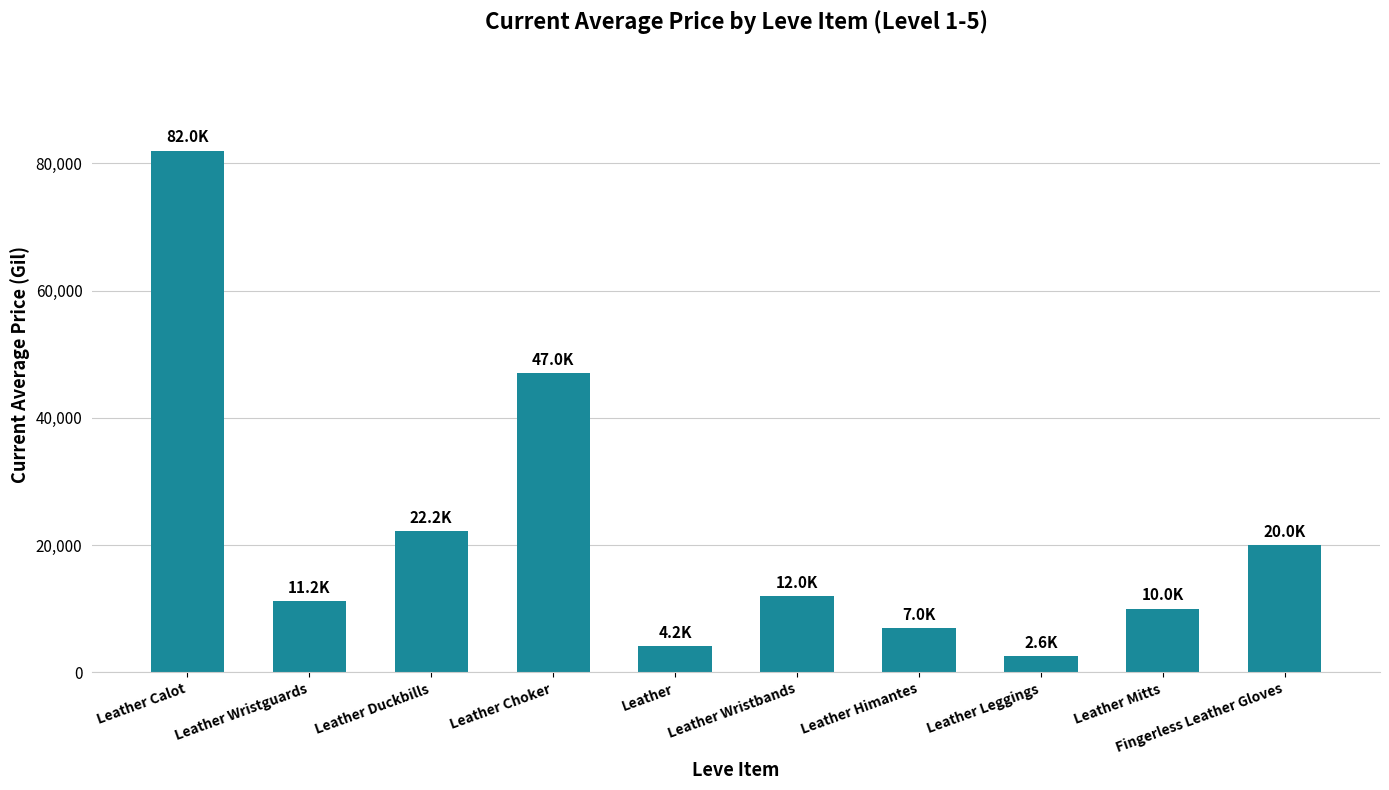

Which has a higher value, Leather Wristguards or Leather Leggings?

Leather Wristguards